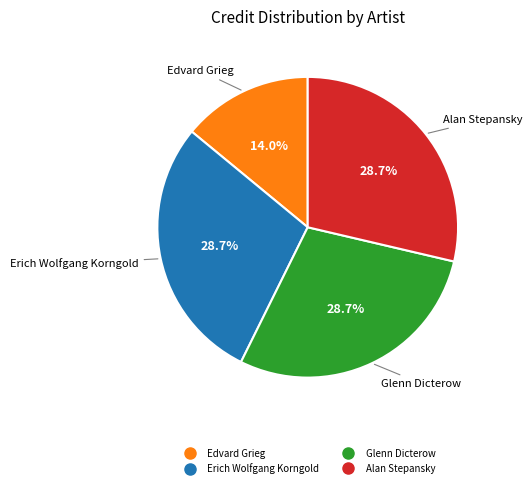

Is there a majority slice in this chart?

No